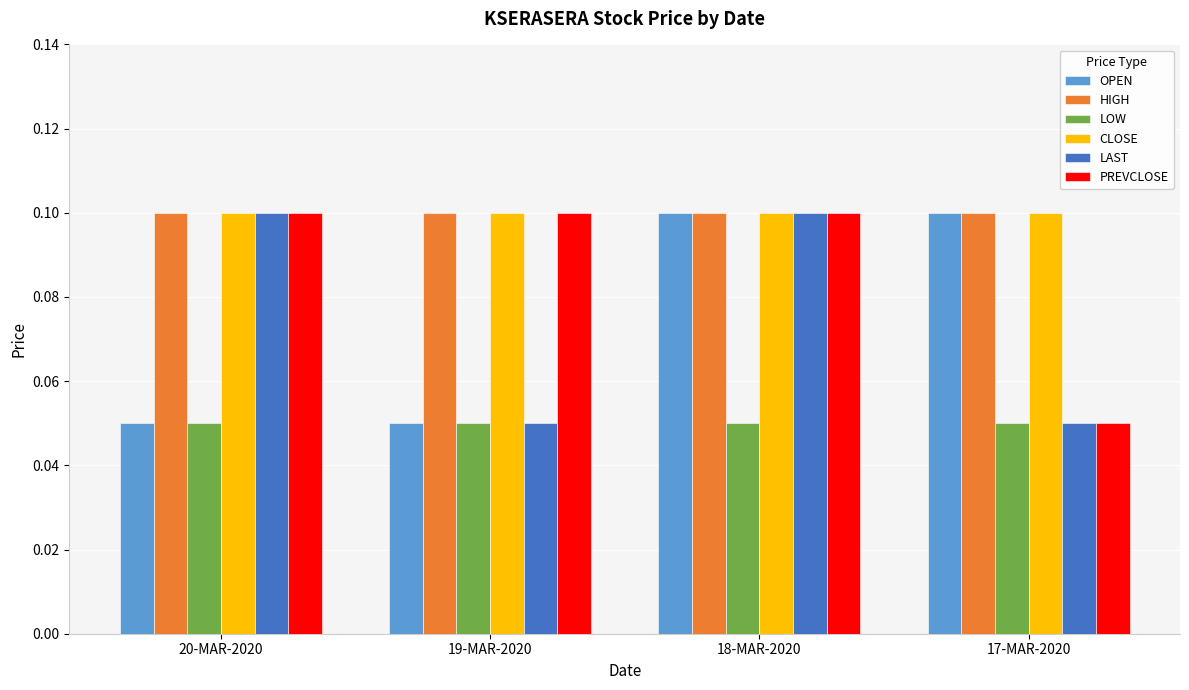

At how many categories does at least one series exceed 0?

4